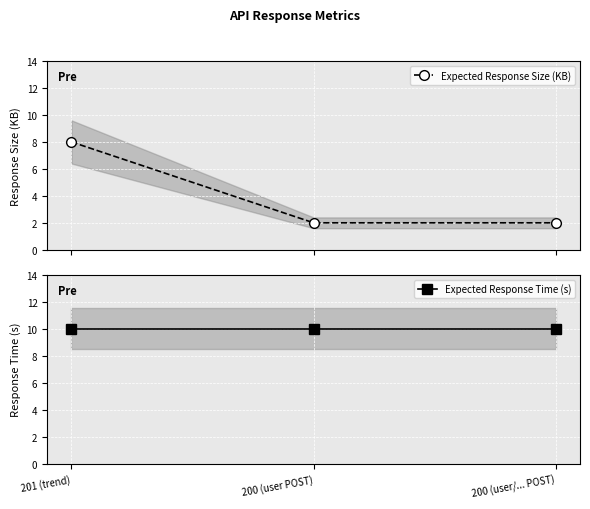

Does the chart display data point markers on the line(s)?

Yes